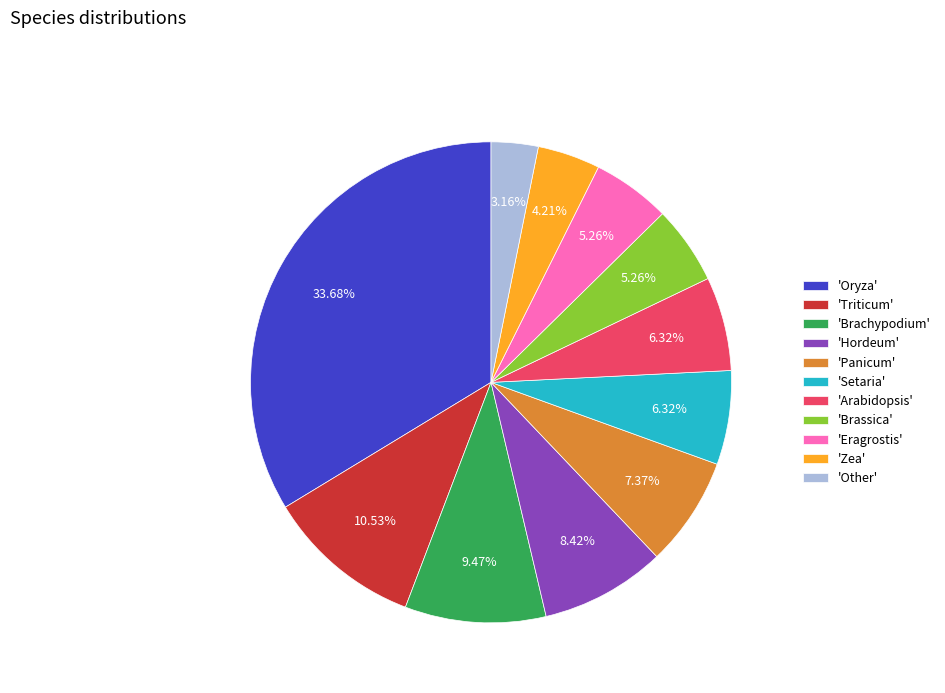

Between 'Brachypodium' and 'Arabidopsis', which is larger?

'Brachypodium'